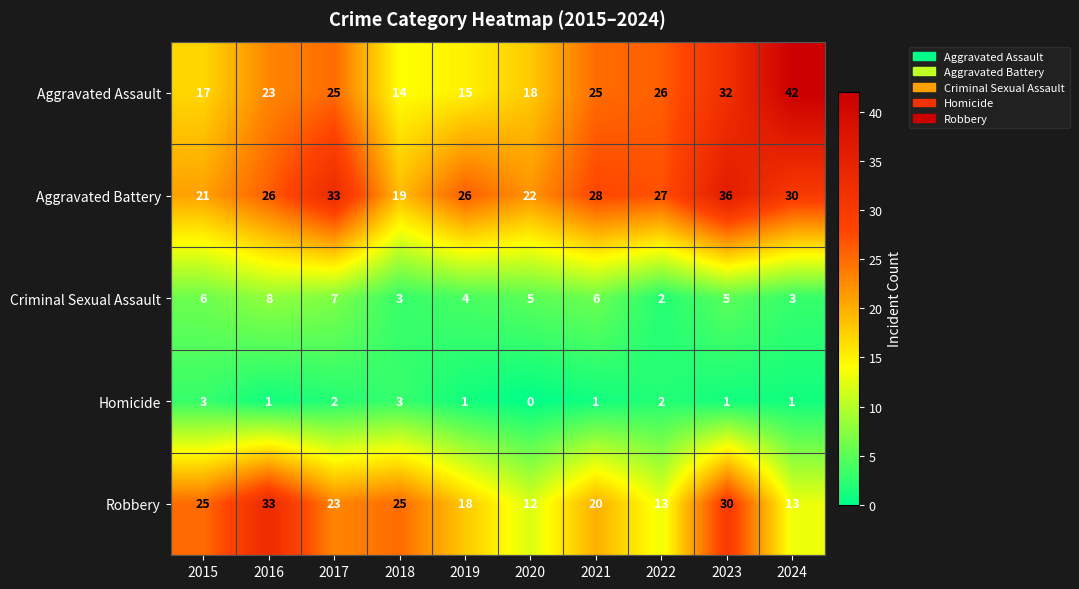

Rank the series at 2023 from highest to lowest value.

Aggravated Battery, Aggravated Assault, Robbery, Criminal Sexual Assault, Homicide